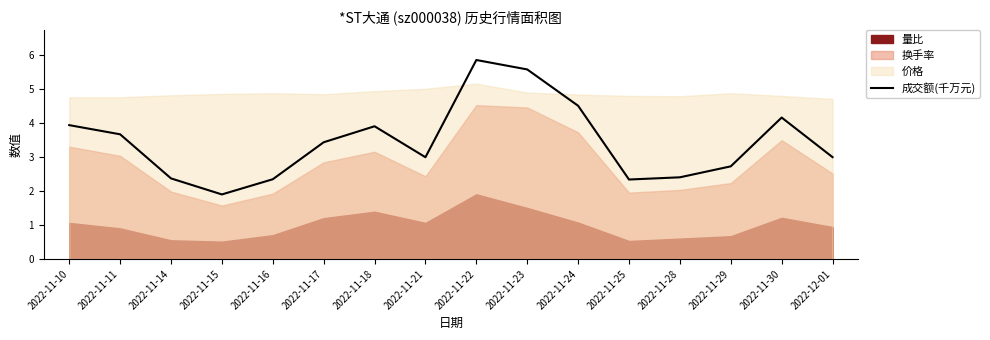

List the labels in order of value, smallest first.

2022-11-15, 2022-11-25, 2022-11-16, 2022-11-14, 2022-11-28, 2022-11-29, 2022-11-21, 2022-12-01, 2022-11-17, 2022-11-11, 2022-11-18, 2022-11-10, 2022-11-30, 2022-11-24, 2022-11-23, 2022-11-22